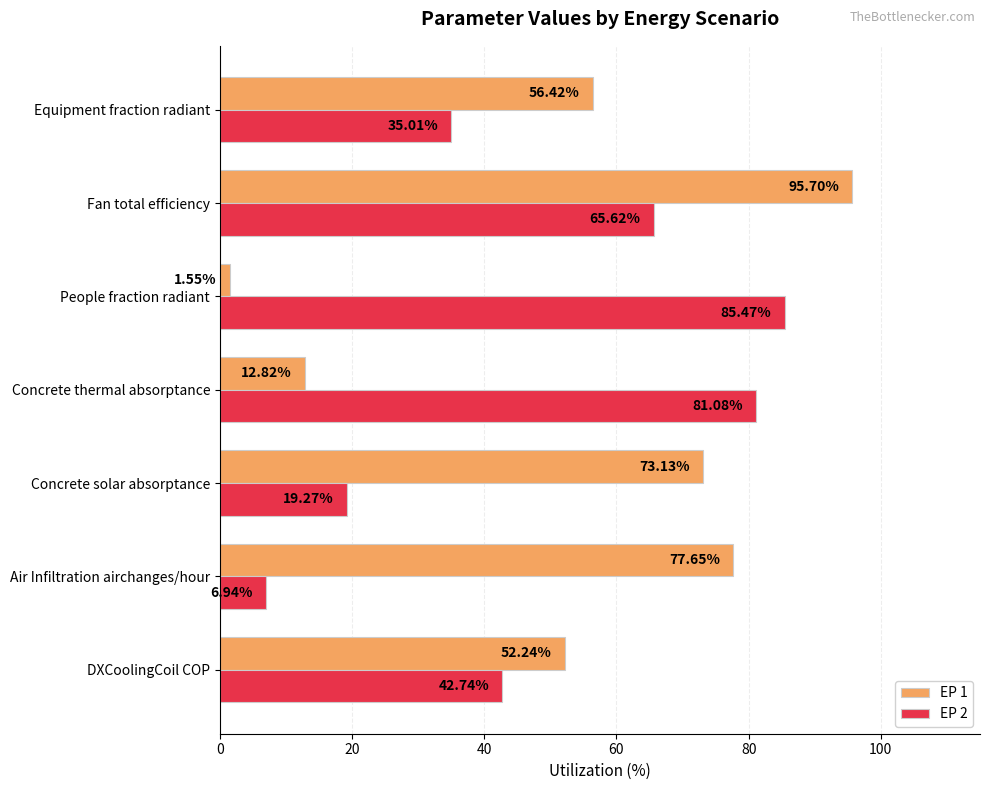

What is the sum of all EP 1 values?

369.5